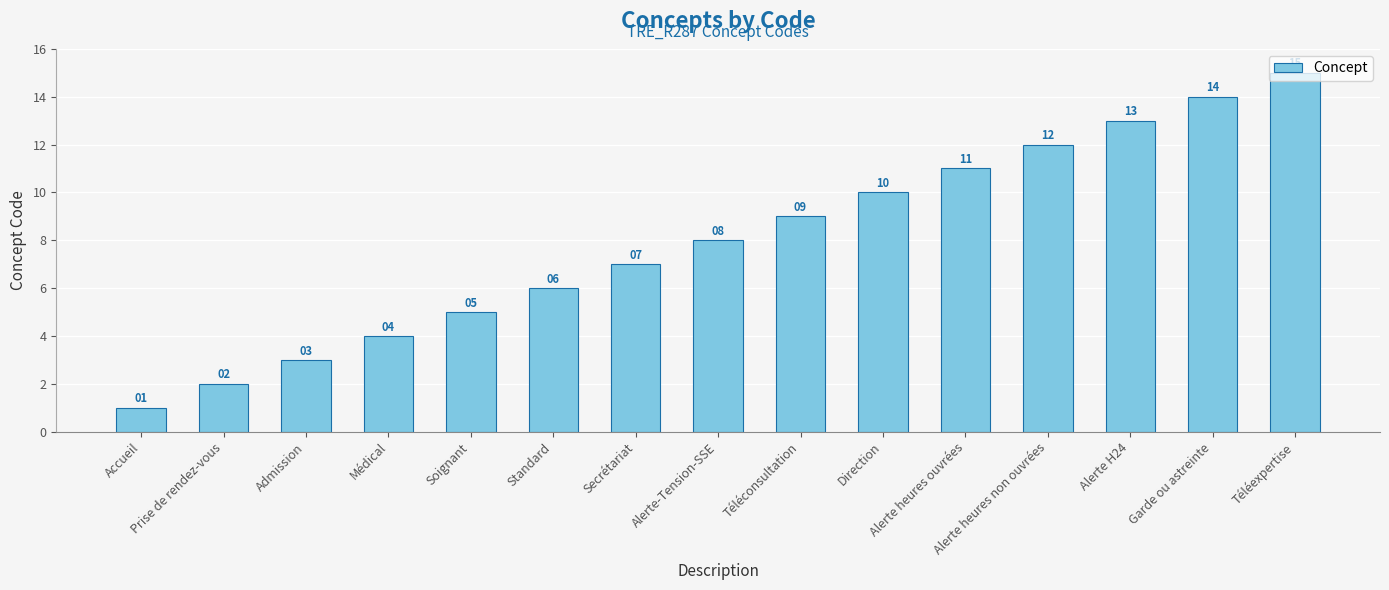

What is the greatest value displayed?

15